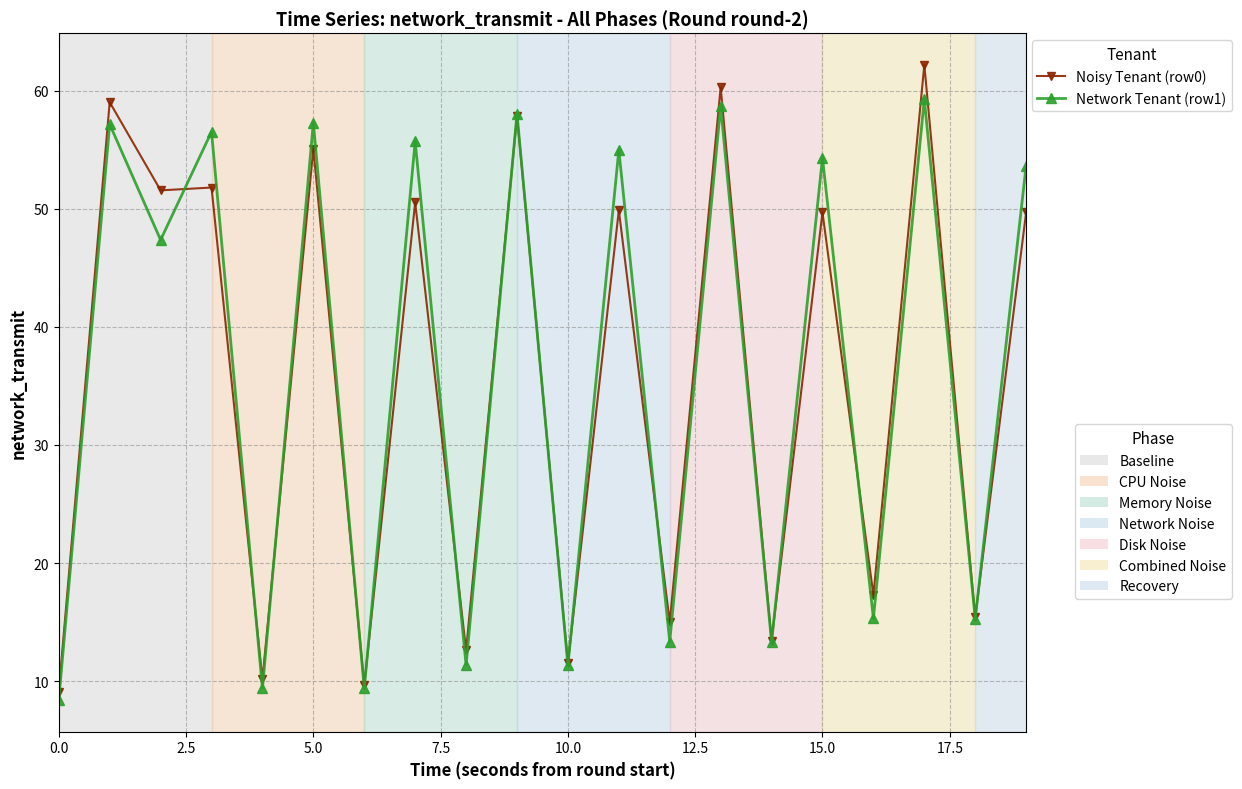

What is the maximum value shown in the chart?

62.2